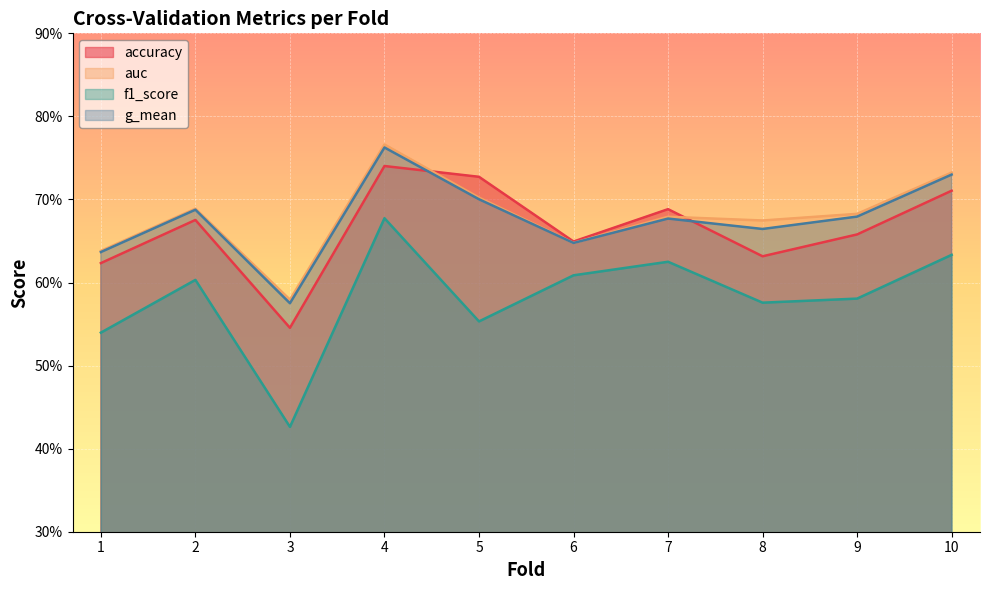

At which label does f1_score reach its minimum?

3